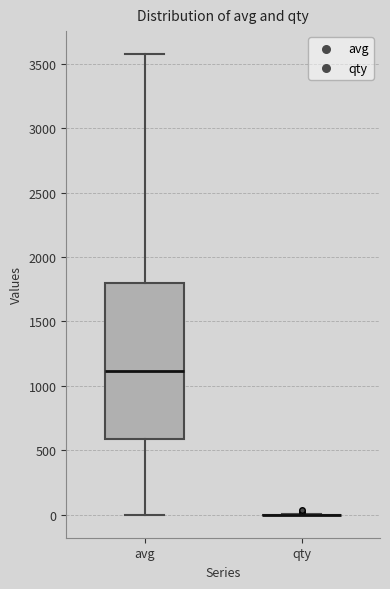

Which box is the tallest, from its lower edge to its upper edge?

avg